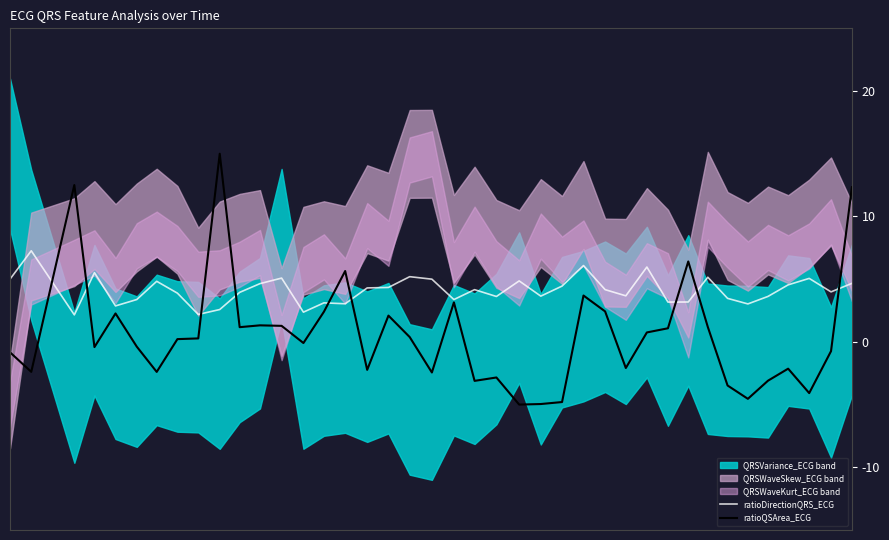

In ratioQSArea_ECG, how many points are higher than both neighbors (excluding endpoints)?

11